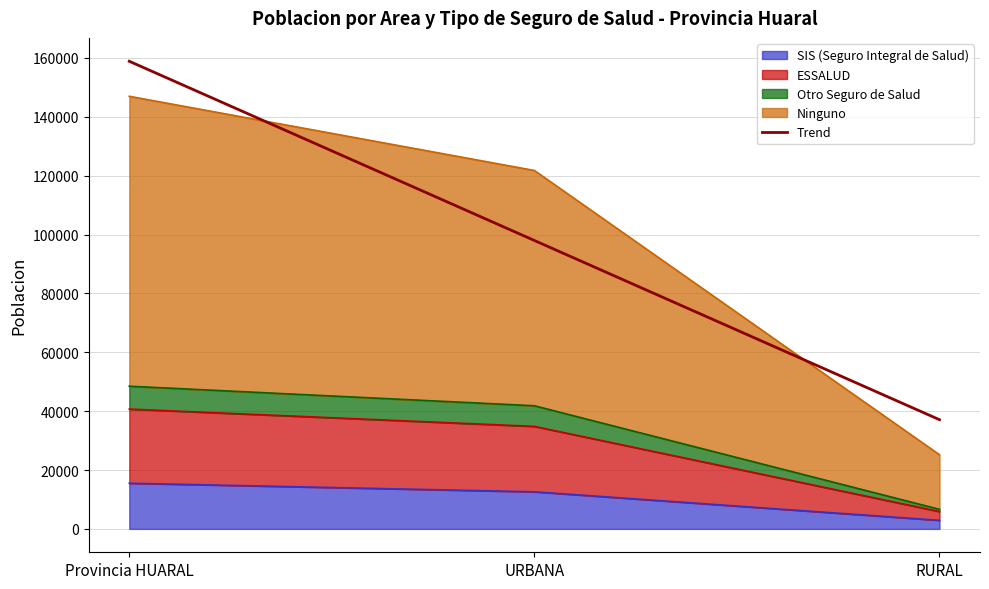

Where does the data first go above 97970?

Provincia HUARAL